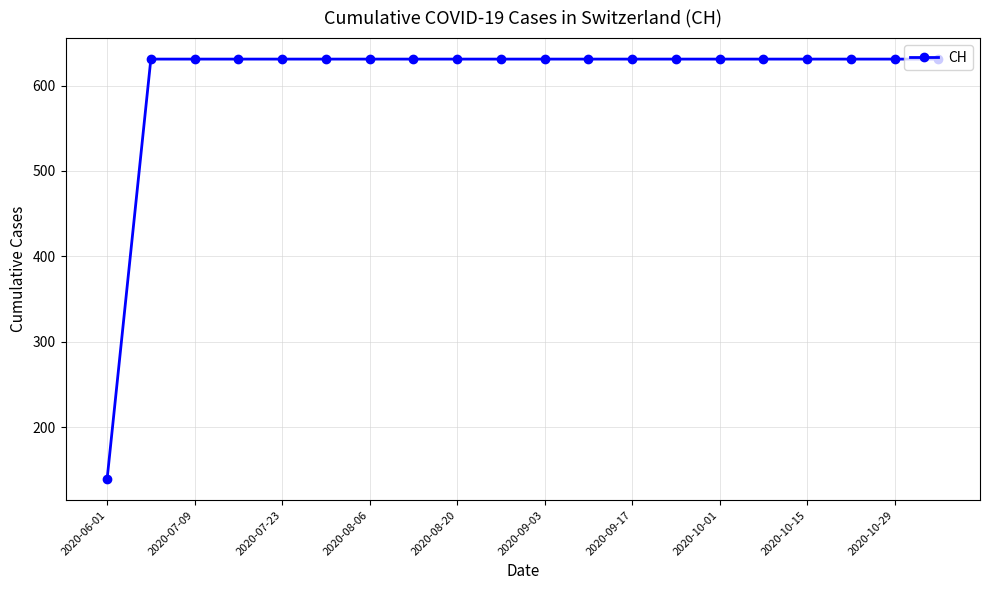

What is the value of the 12th point from the left?

631